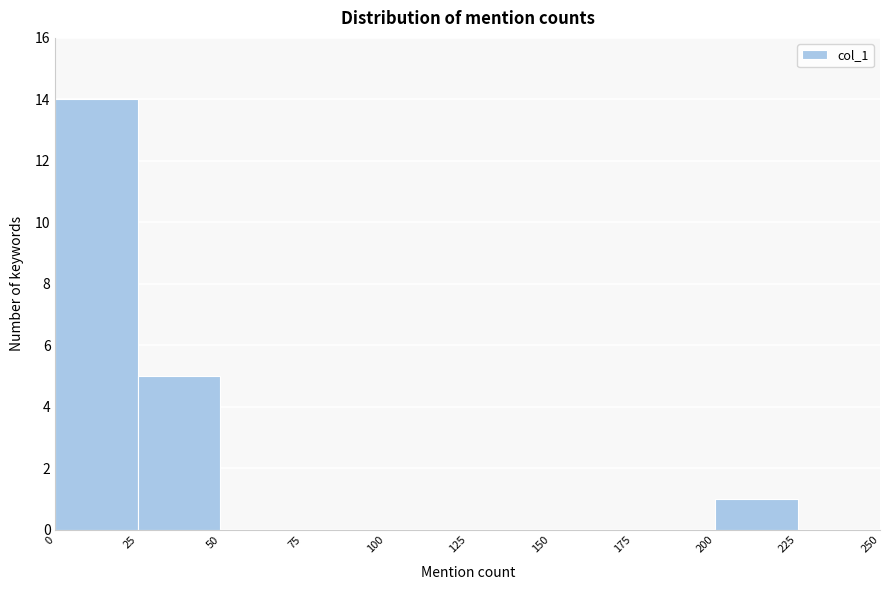

Which range on the x-axis has the tallest bar?

0 to 25